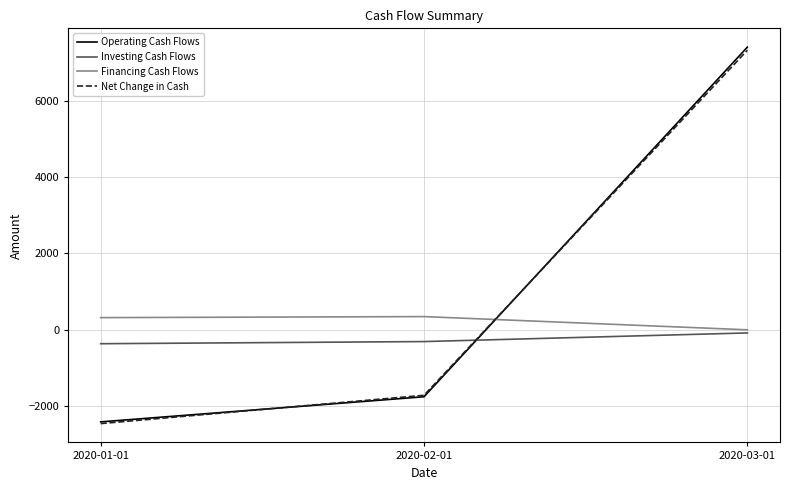

How many categories are shown in the chart?

3